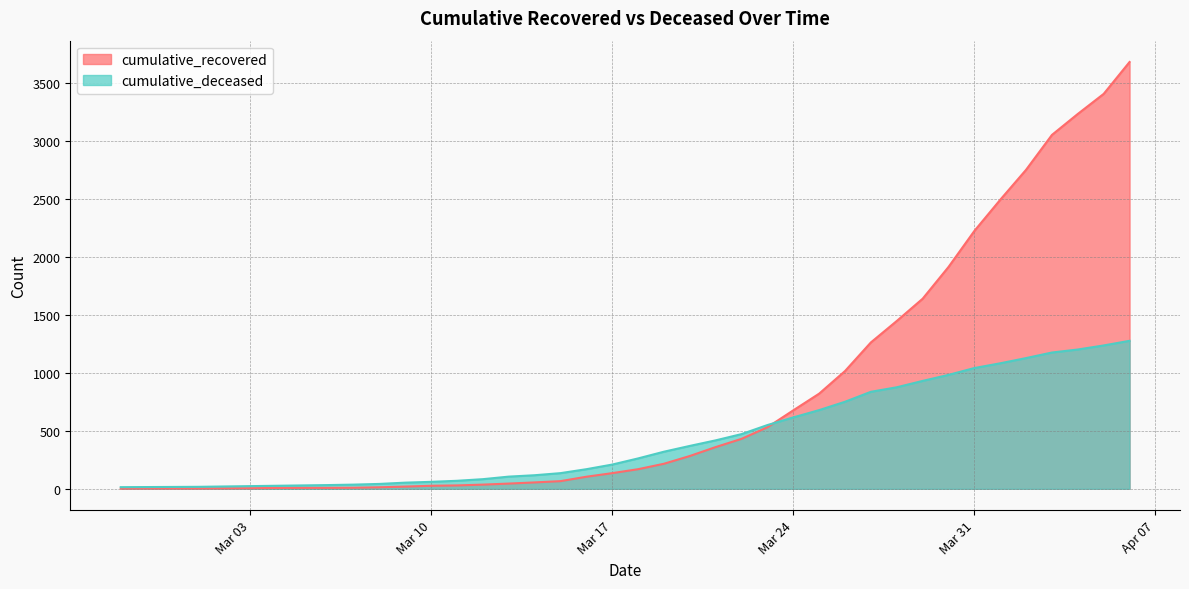

At 2020-03-04, list the series in order from largest to smallest.

cumulative_deceased, cumulative_recovered